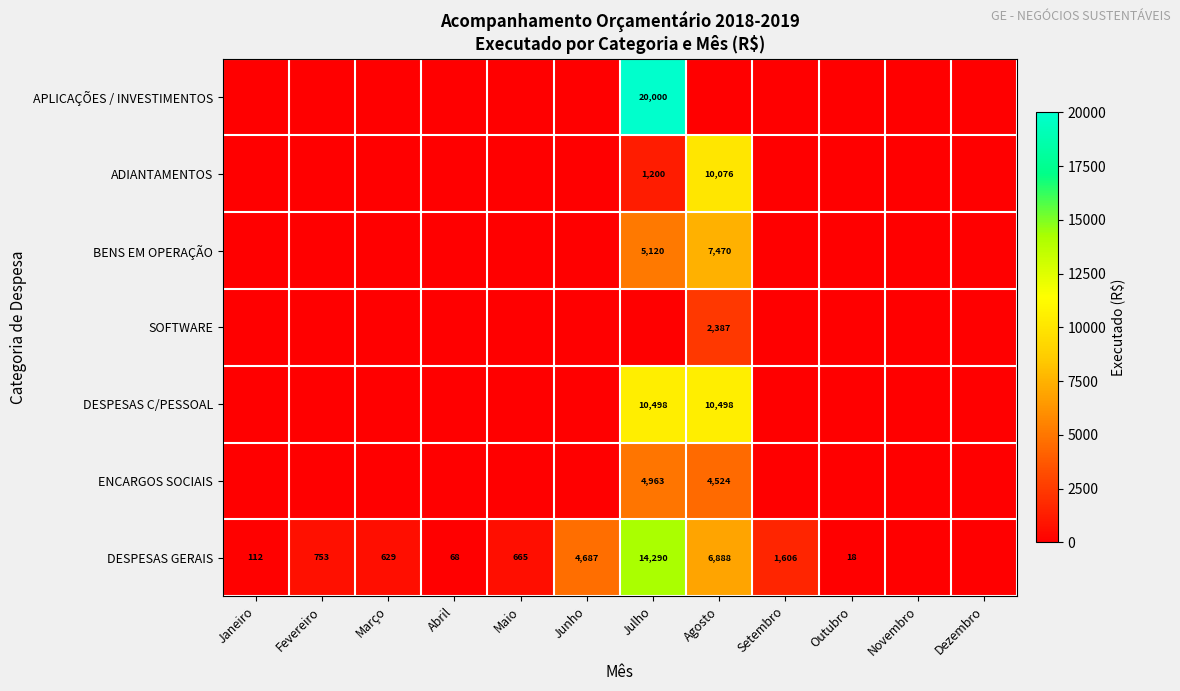

The DESPESAS GERAIS series shows 1036 at Março. True or false?

False